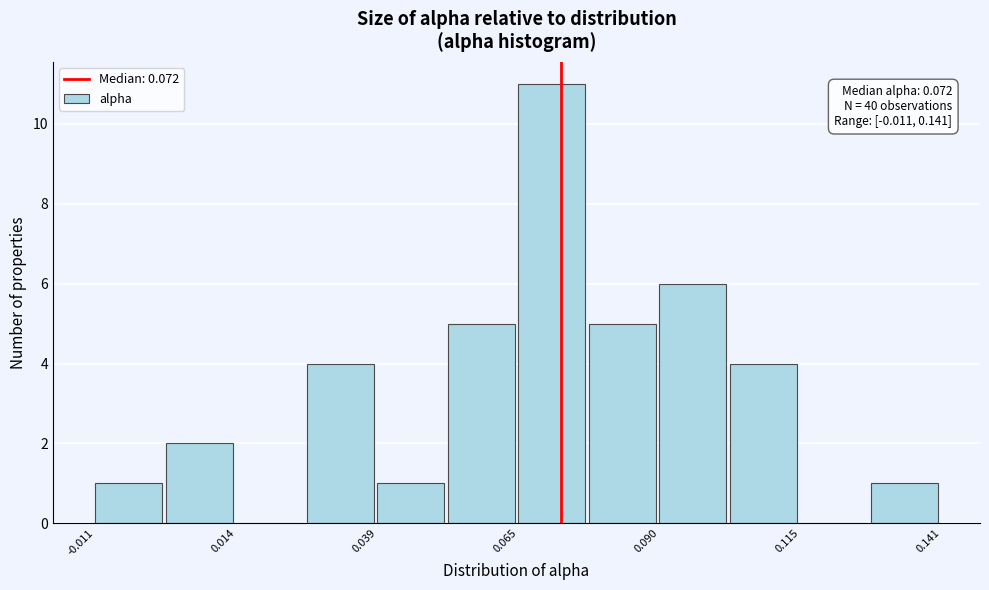

Read against the x-axis, roughly where is the centre of the tallest bar?

0.070